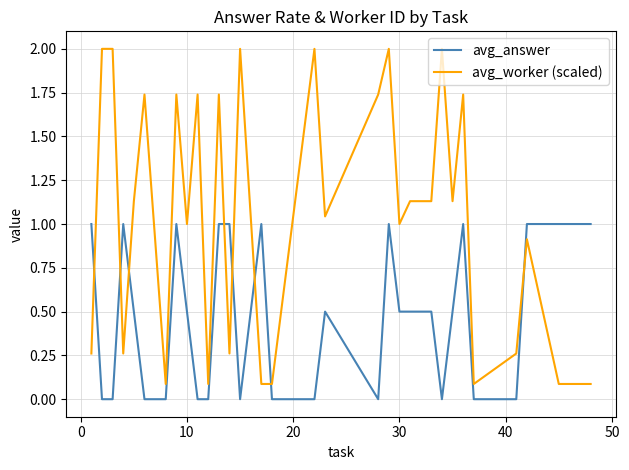

After their last crossing, which series has the higher values: avg_answer or avg_worker (scaled)?

avg_answer